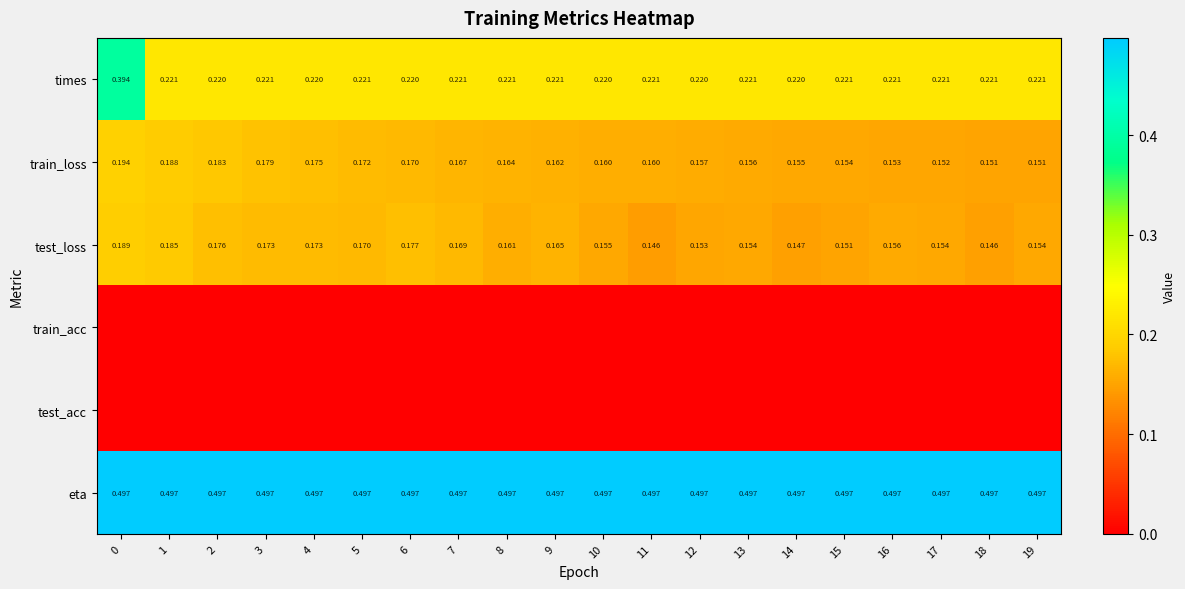

How many data points does each series have?

20